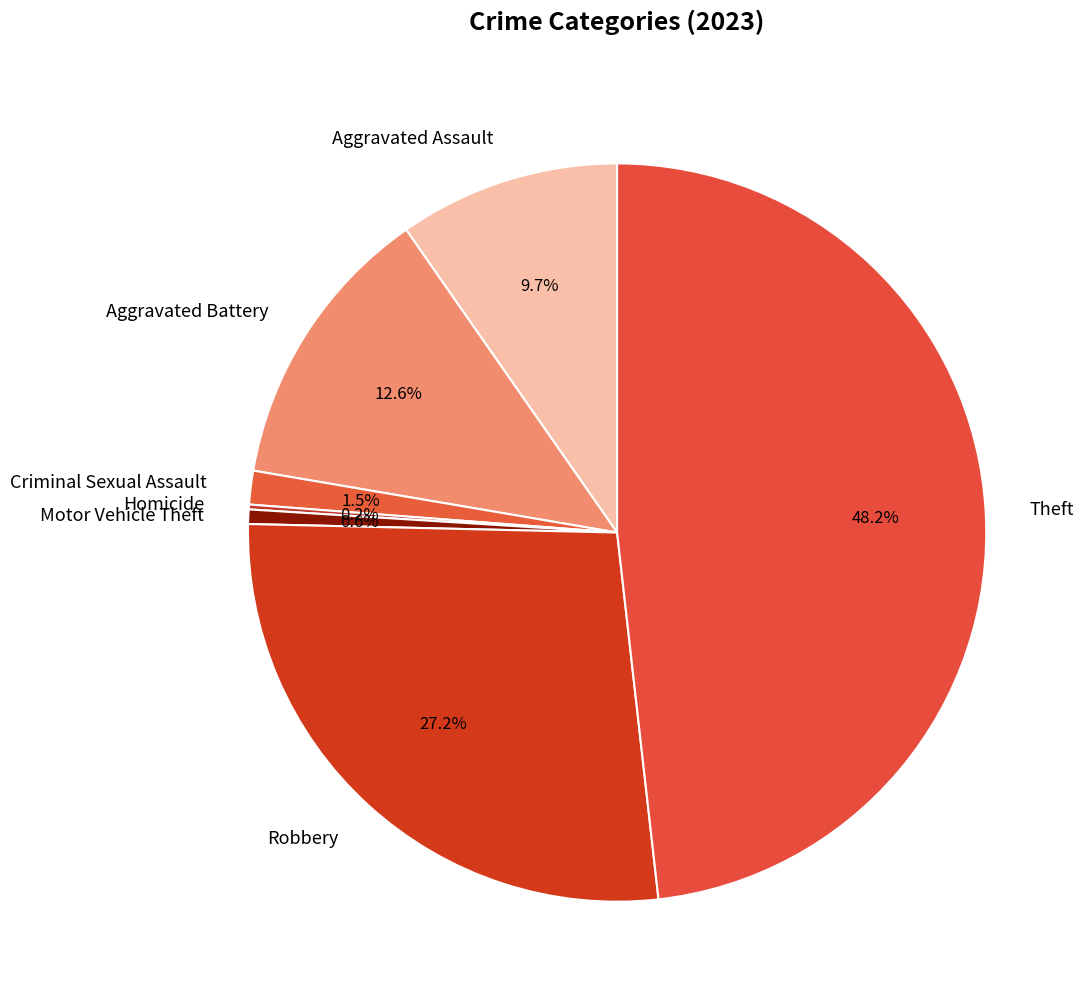

Is there any slice that represents more than half of the pie?

No